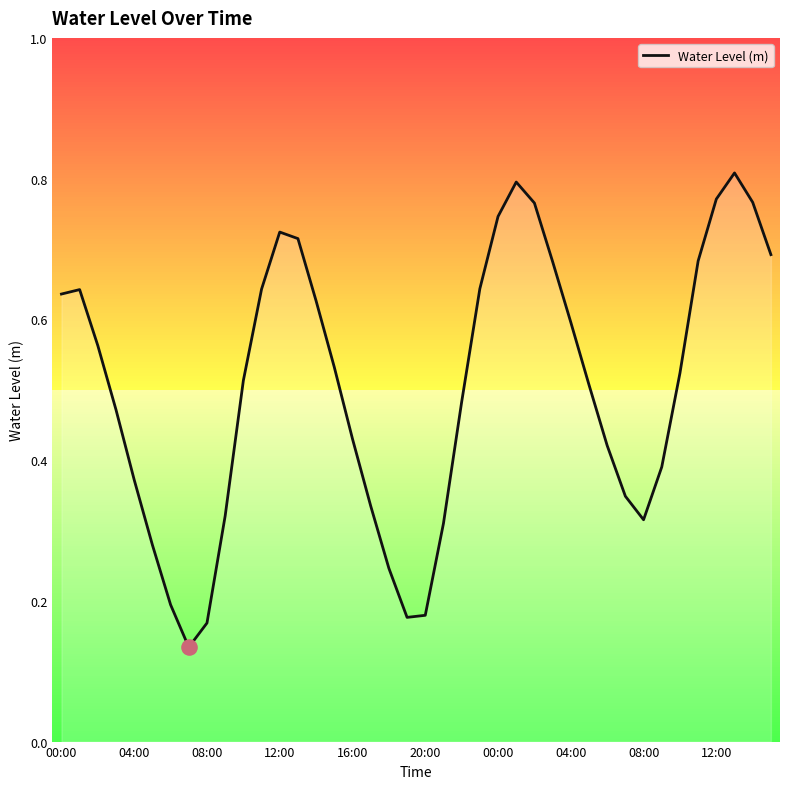

What is the change in value from 19 to 30?

+0.2